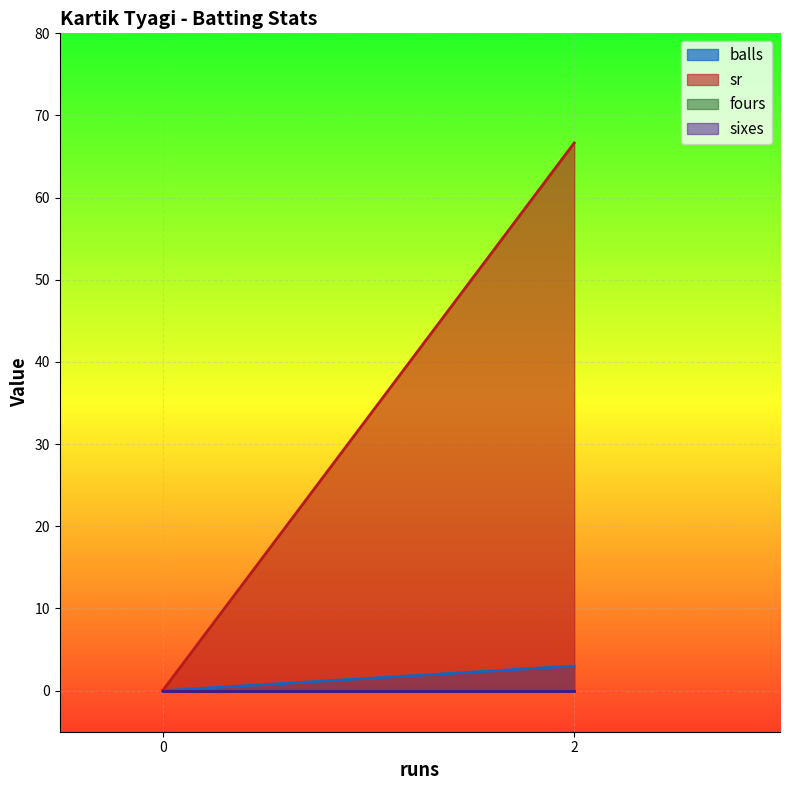

Is the value of sr at 2 greater than the value of sixes at 0?

Yes